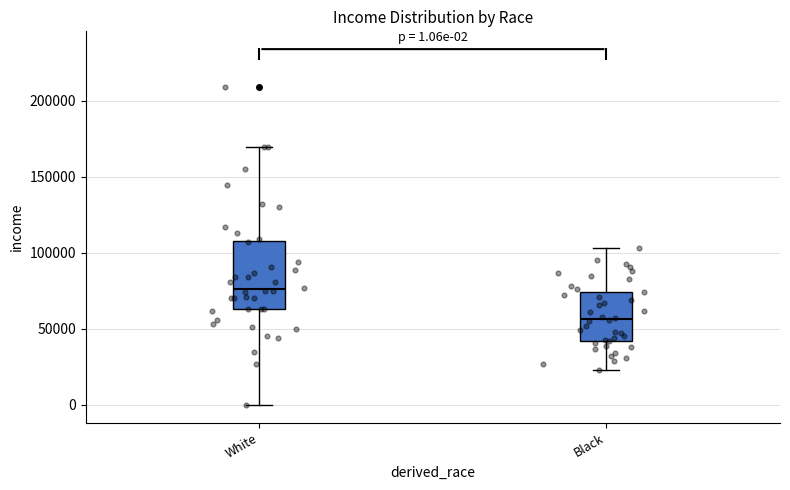

Which box has the highest median line?

White